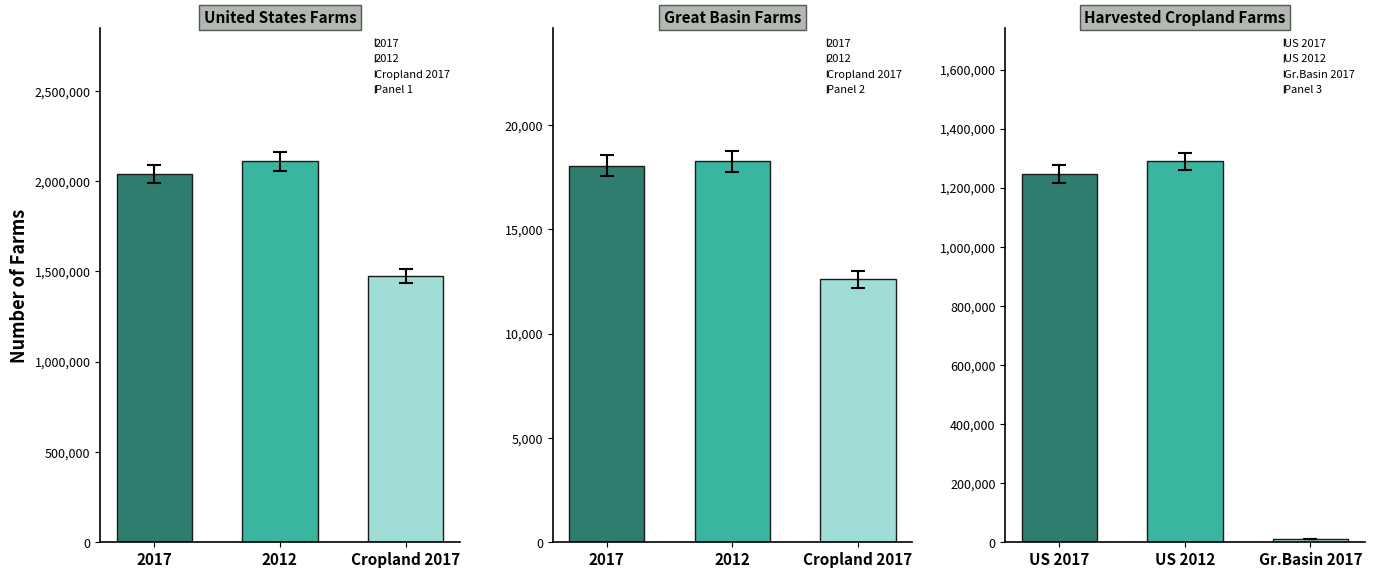

At which label does Panel 2 first exceed 18048?

2012